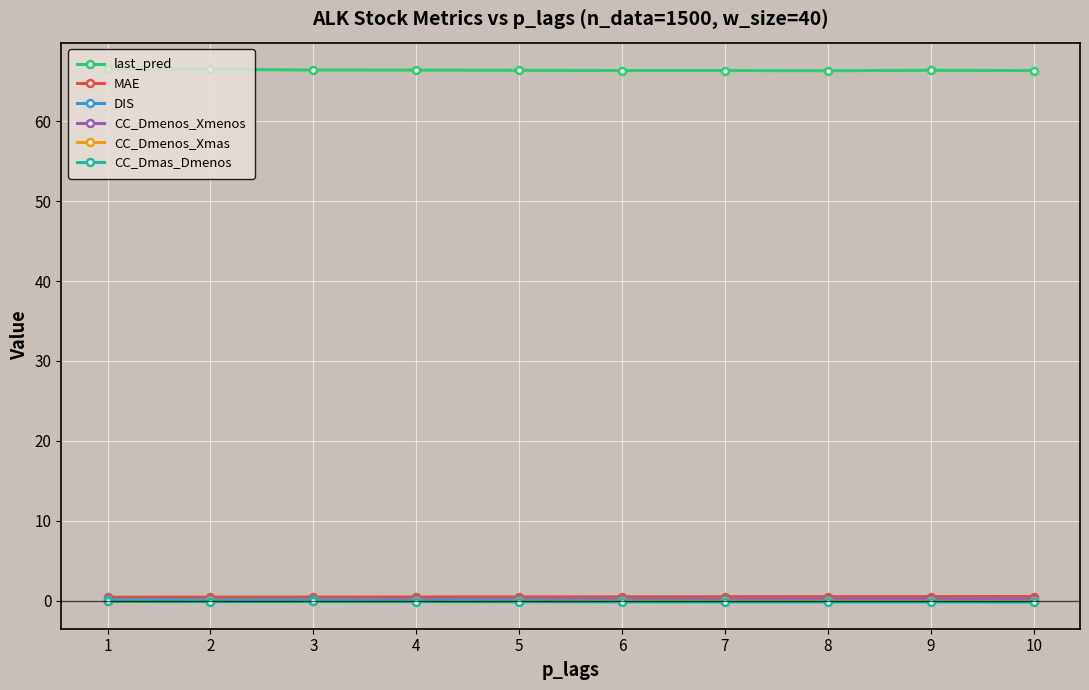

Is it true that DIS equals 0.2 at 2?

True